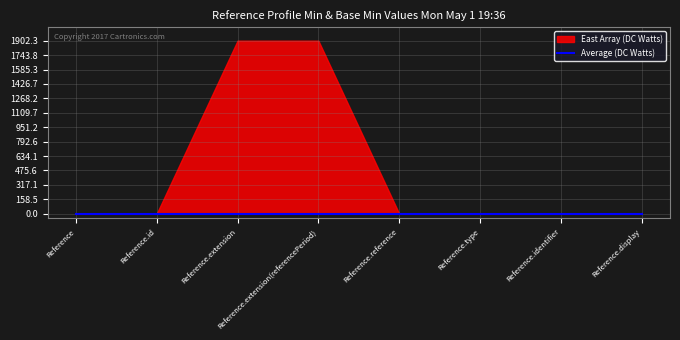

How many lines are shown in the chart?

2